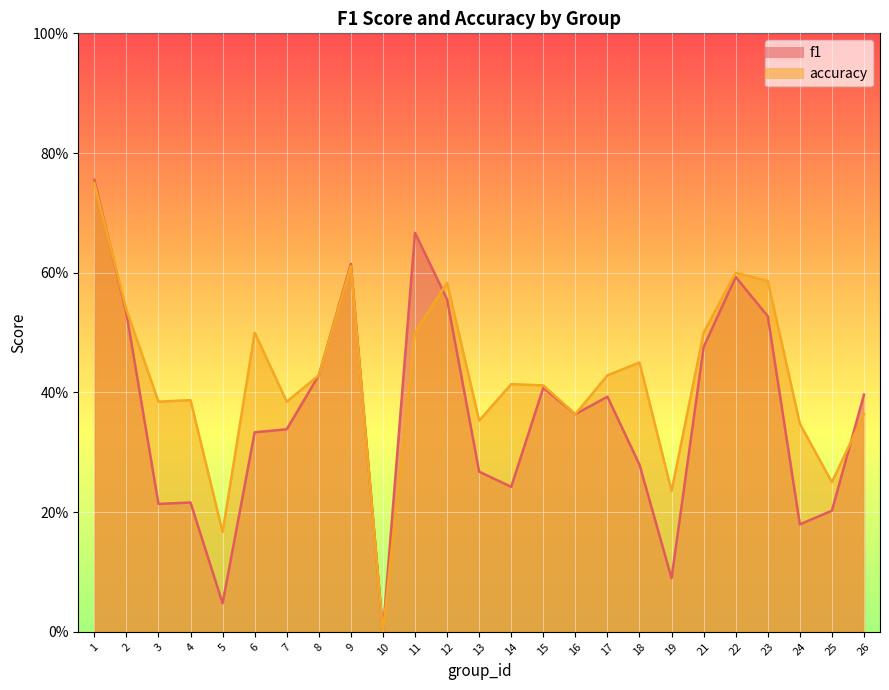

True or false: f1 has more than 1 points higher than both neighbors.

True